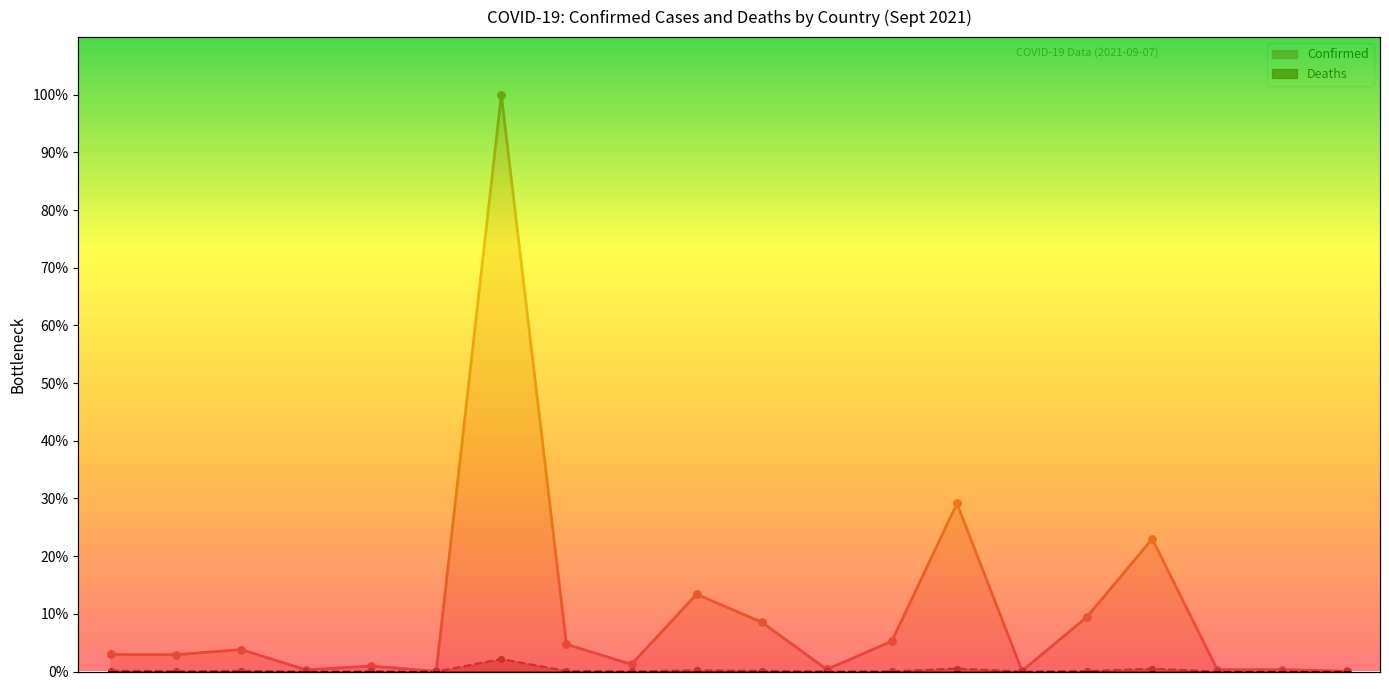

Is the value of Confirmed at Belize greater than the value of Deaths at Afghanistan?

Yes